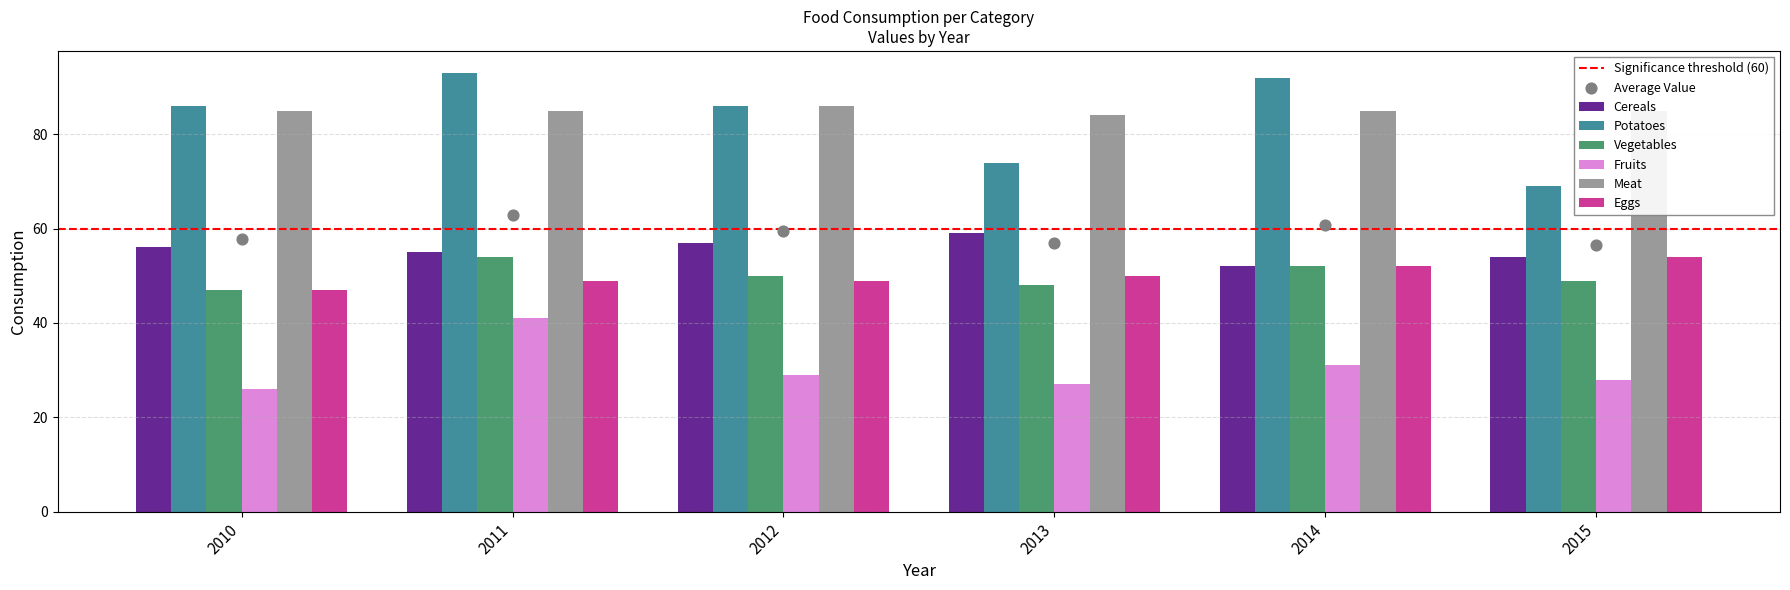

Which series has the largest total across all categories?

Meat